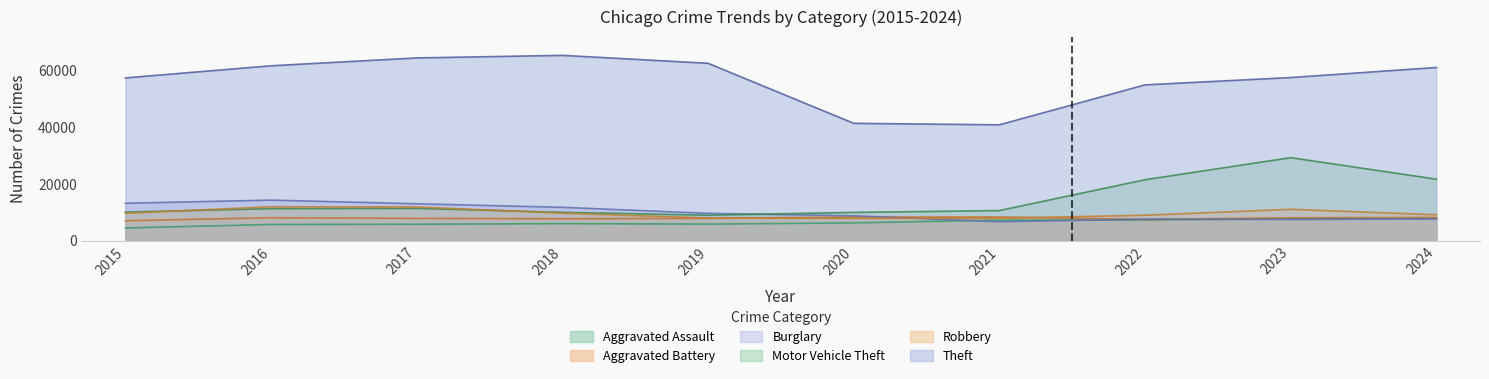

What is the total value across all series at 2016?

112955